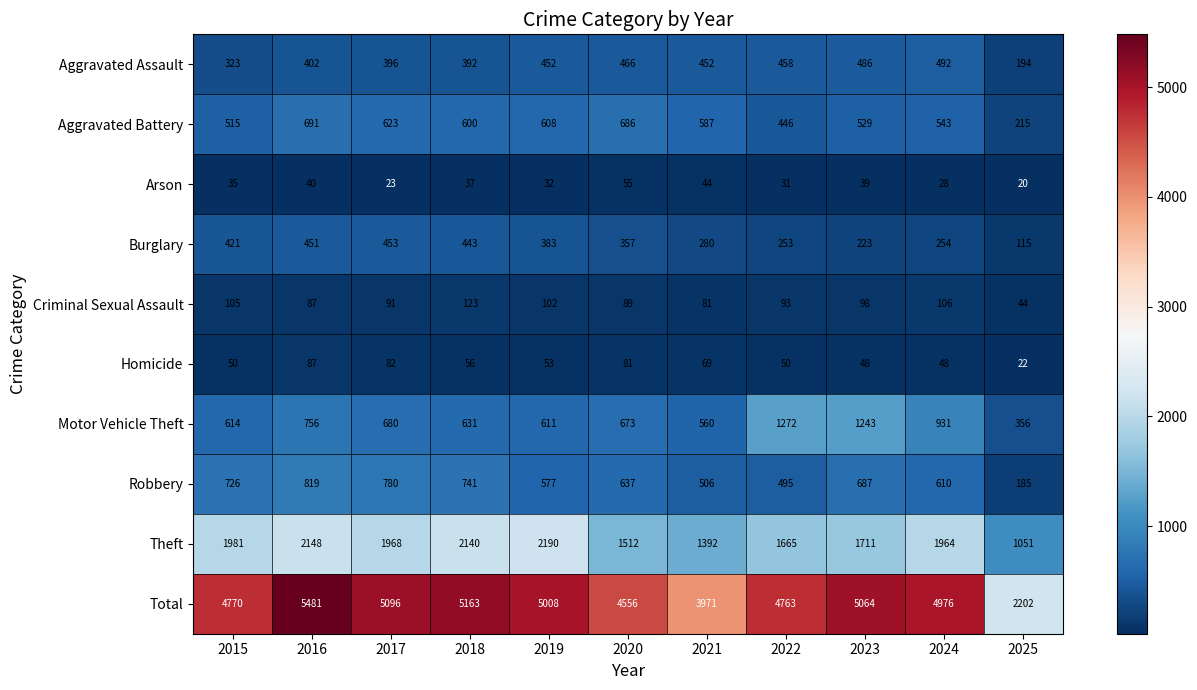

Which category has the highest value across all series?

2016